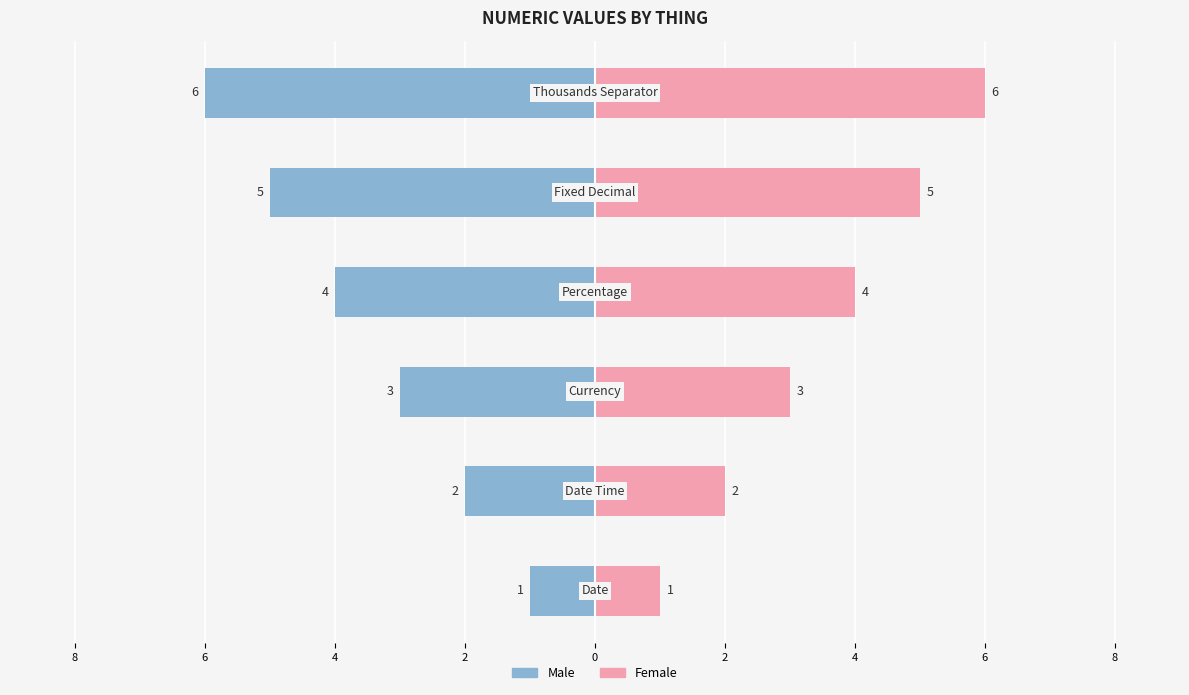

What is the value of the Male bar at the 4th from the left?

-4